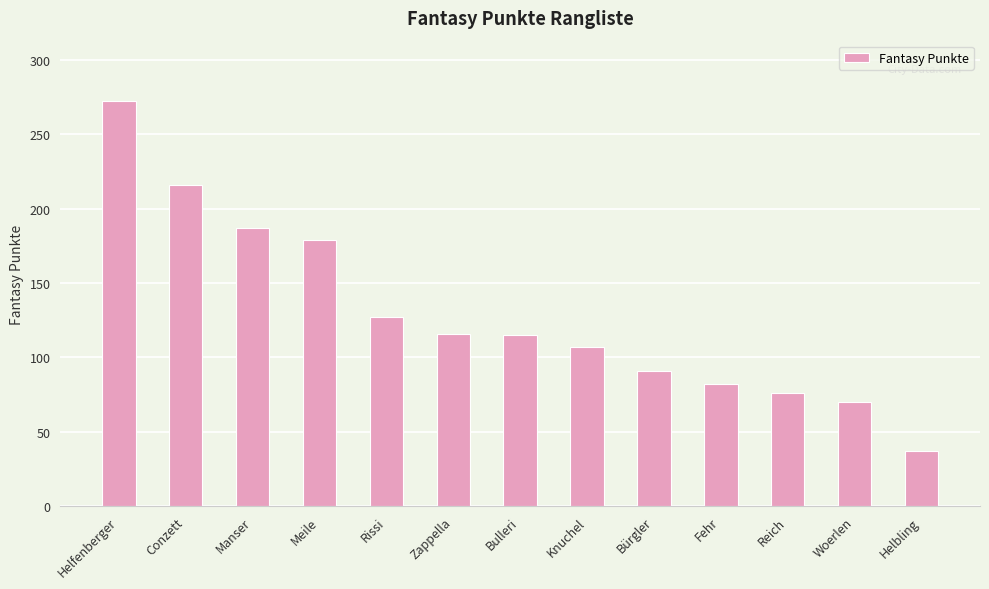

How many values are below 115?

6